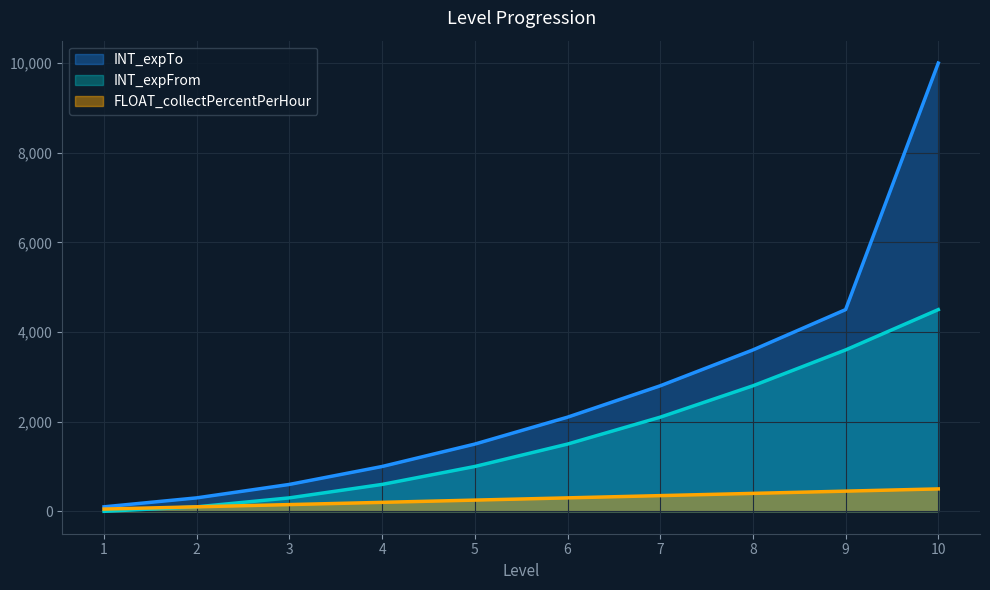

Reading left to right, what are all the values shown in this chart?

INT_expFrom: 1=0	2=100	3=300	4=600	5=1000	6=1500	7=2100	8=2800	9=3600	10=4500
INT_expTo: 1=100	2=300	3=600	4=1000	5=1500	6=2100	7=2800	8=3600	9=4500	10=10000
FLOAT_collectPercentPerHour: 1=50	2=100	3=150	4=200	5=250	6=300	7=350	8=400	9=450	10=500